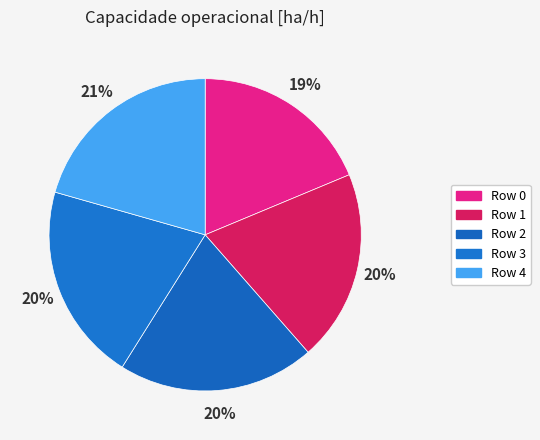

How much of the chart is everything except Row 1?

80.2%